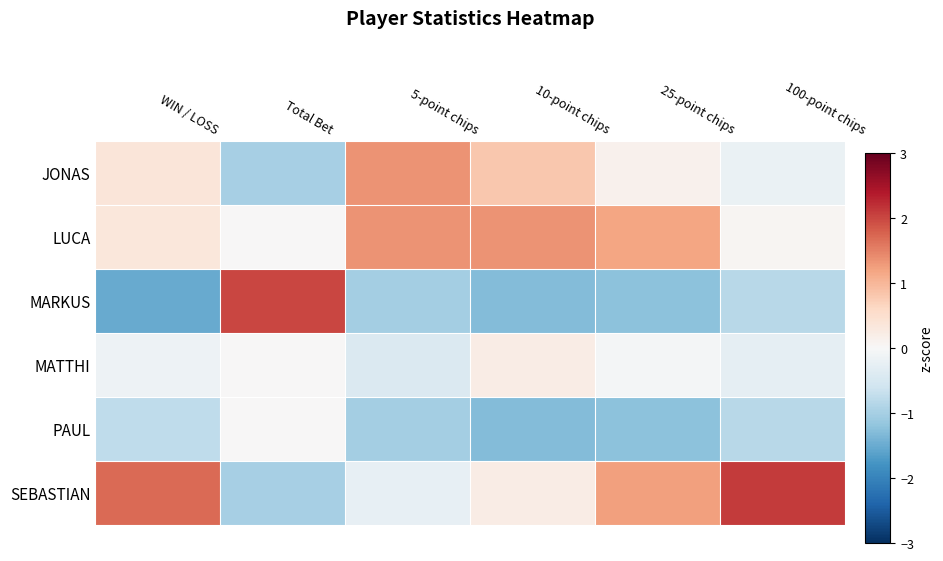

Reading right to left, transcribe all the data shown in this chart.

JONAS: 100-point chips=-0.2	25-point chips=0.1	10-point chips=0.8	5-point chips=1.4	Total Bet=-1.0	WIN / LOSS=0.4
LUCA: 100-point chips=0.1	25-point chips=1.2	10-point chips=1.4	5-point chips=1.4	Total Bet=0.0	WIN / LOSS=0.3
MARKUS: 100-point chips=-0.8	25-point chips=-1.2	10-point chips=-1.3	5-point chips=-1.0	Total Bet=2.0	WIN / LOSS=-1.5
MATTHI: 100-point chips=-0.3	25-point chips=-0.1	10-point chips=0.2	5-point chips=-0.4	Total Bet=0.0	WIN / LOSS=-0.2
PAUL: 100-point chips=-0.8	25-point chips=-1.2	10-point chips=-1.3	5-point chips=-1.0	Total Bet=0.0	WIN / LOSS=-0.8
SEBASTIAN: 100-point chips=2.1	25-point chips=1.2	10-point chips=0.2	5-point chips=-0.3	Total Bet=-1.0	WIN / LOSS=1.7